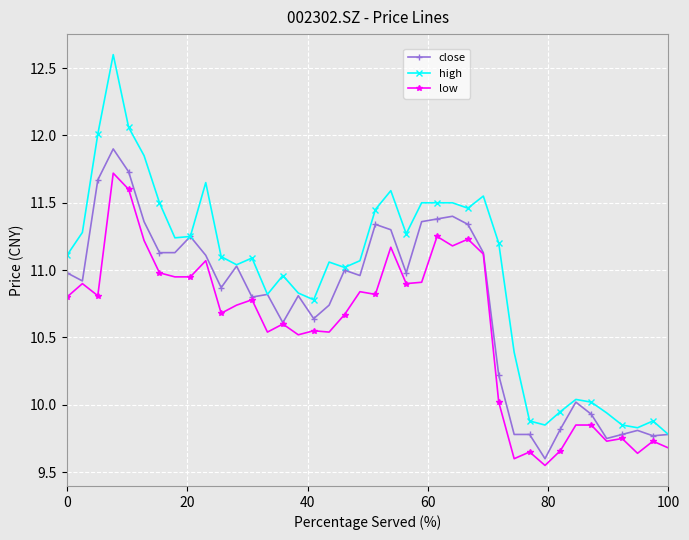

Which series has the largest range (max minus min)?

high